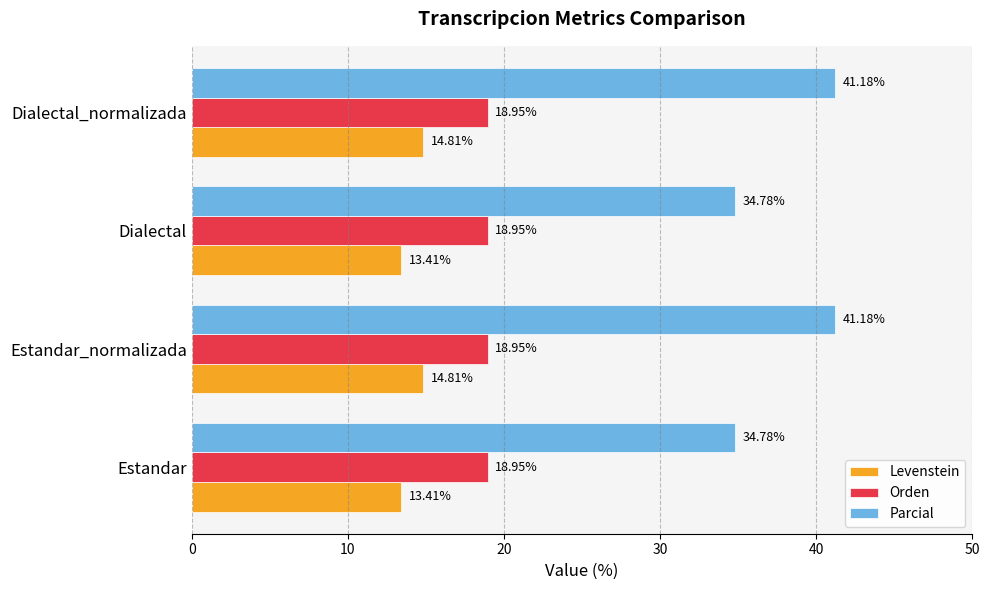

At how many categories does at least one series exceed 26?

4